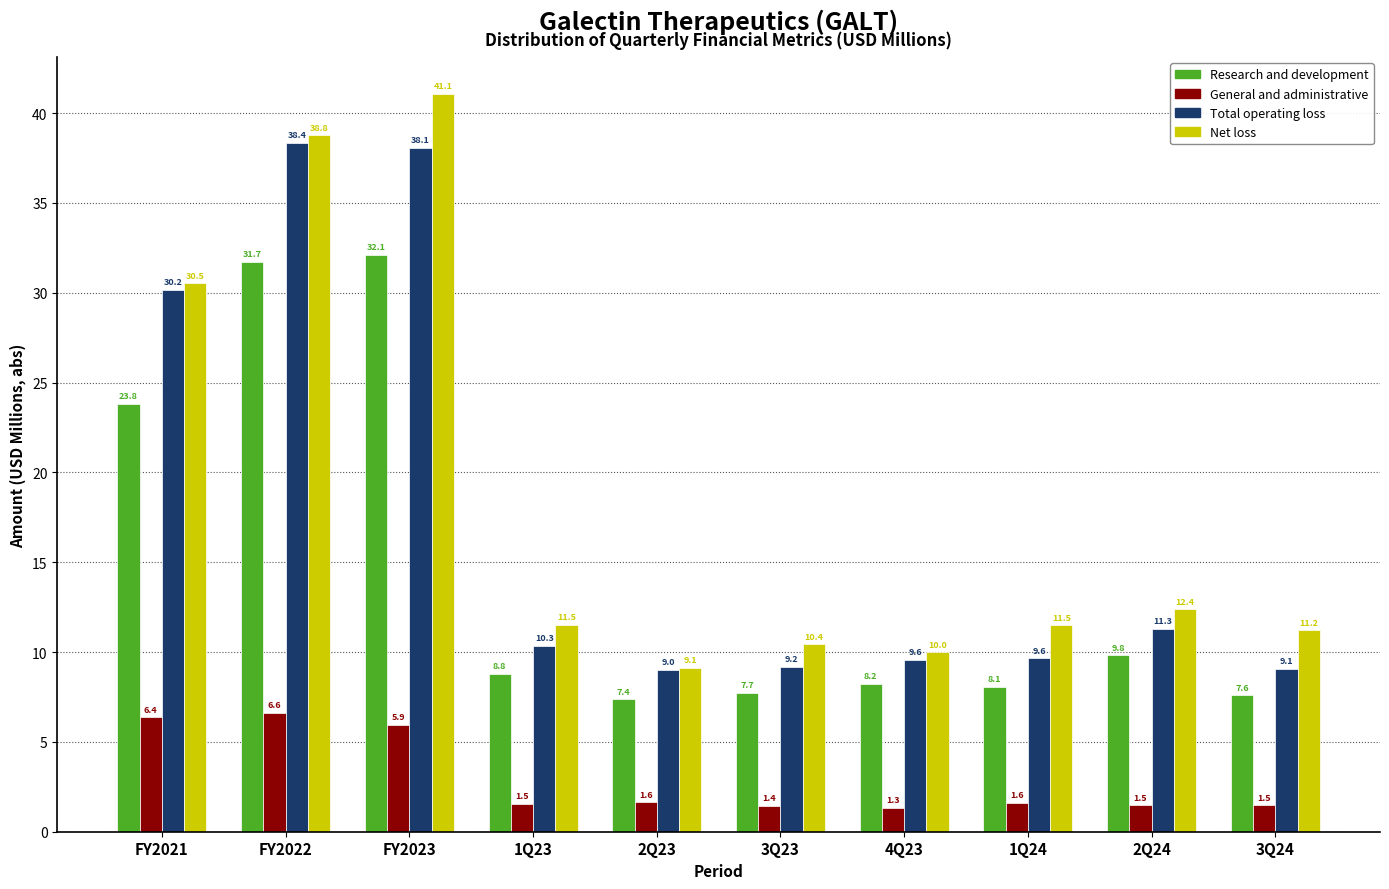

Reading left to right, transcribe all the data shown in this chart.

Research and development: FY2021=23.8	FY2022=31.7	FY2023=32.1	1Q23=8.8	2Q23=7.4	3Q23=7.7	4Q23=8.2	1Q24=8.1	2Q24=9.8	3Q24=7.6
General and administrative: FY2021=6.4	FY2022=6.6	FY2023=5.9	1Q23=1.5	2Q23=1.6	3Q23=1.4	4Q23=1.3	1Q24=1.6	2Q24=1.5	3Q24=1.5
Total operating loss: FY2021=30.2	FY2022=38.4	FY2023=38.1	1Q23=10.3	2Q23=9.0	3Q23=9.2	4Q23=9.6	1Q24=9.6	2Q24=11.3	3Q24=9.1
Net loss: FY2021=30.5	FY2022=38.8	FY2023=41.1	1Q23=11.5	2Q23=9.1	3Q23=10.4	4Q23=10.0	1Q24=11.5	2Q24=12.4	3Q24=11.2